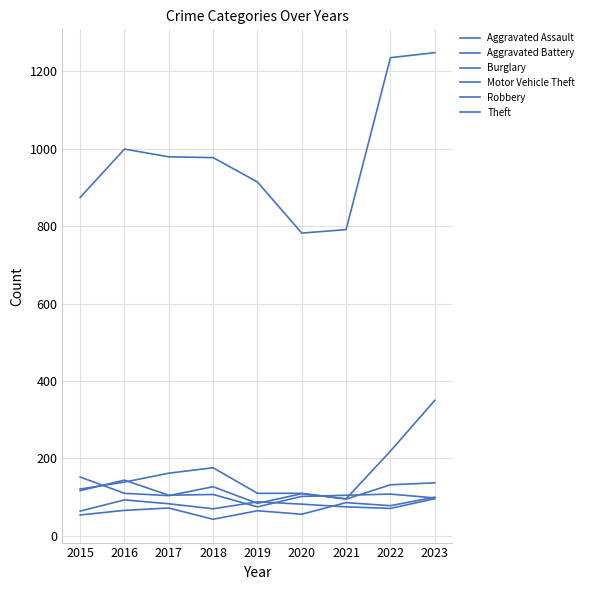

Where does the Burglary series first go above 132?

2016